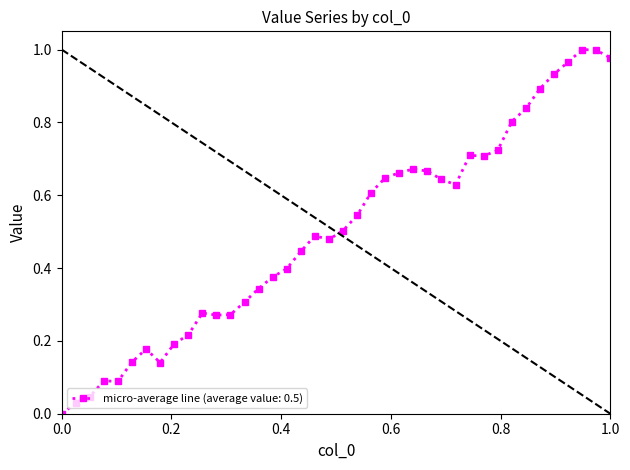

True or false: the data has more than 0 interior local peaks.

True